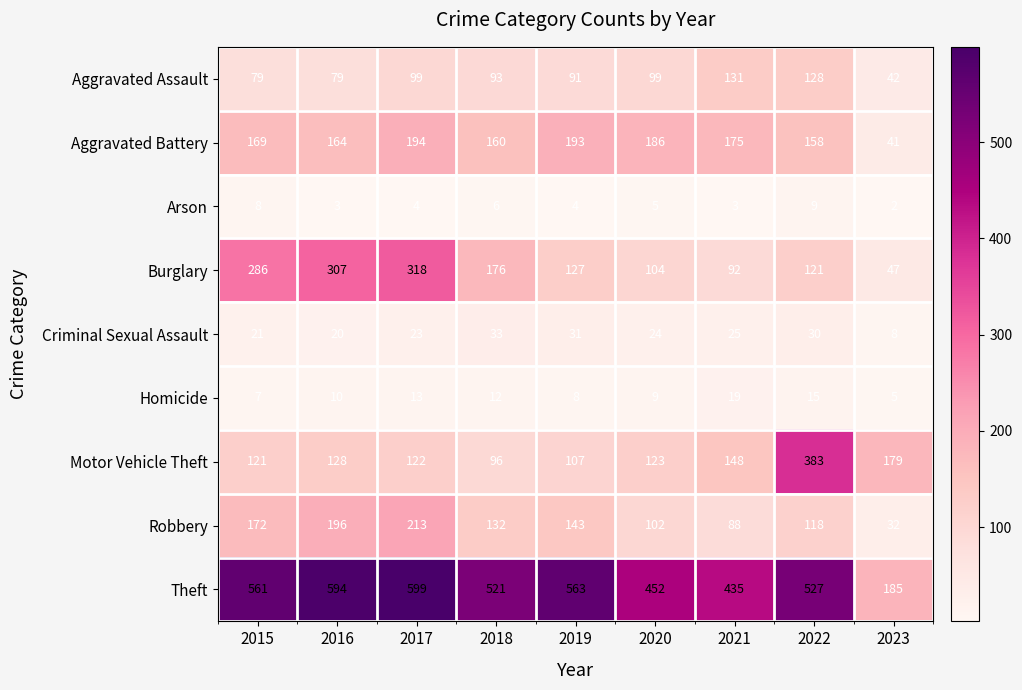

At which label is Arson closest to 5?

2020